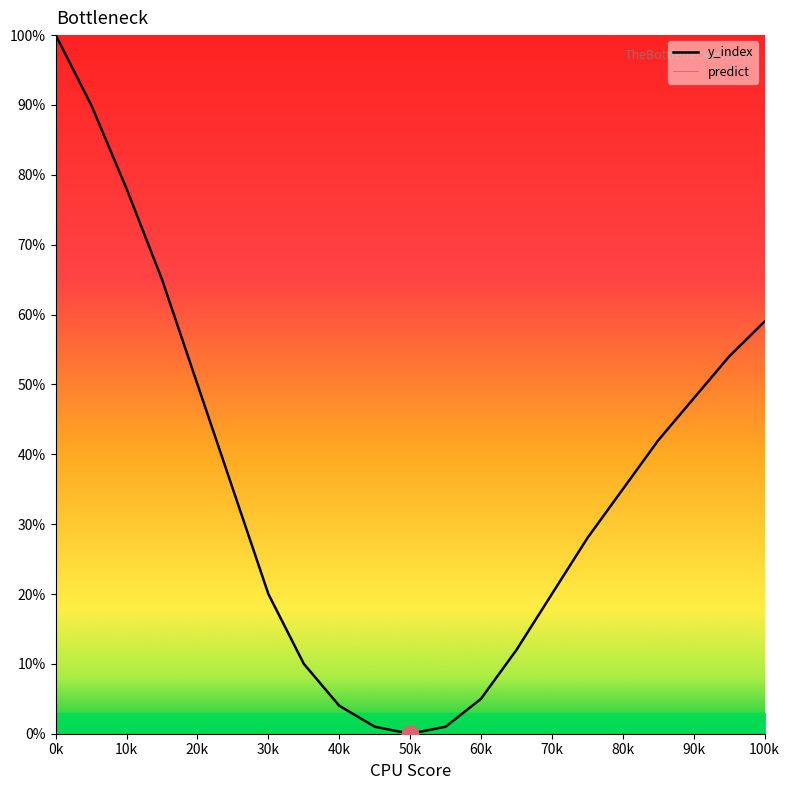

What is the value of the y_index point at the 8th from the left?

10